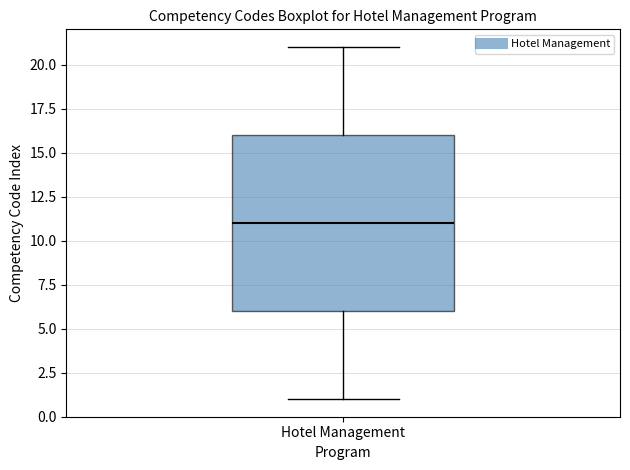

Read this box plot against the y-axis: the position of the median line, the range covered by the box, and the ends of both whiskers. The values are not printed on the chart, so give them approximately, as read against the axis.

median 11, box 6 to 16, whiskers 1 to 21